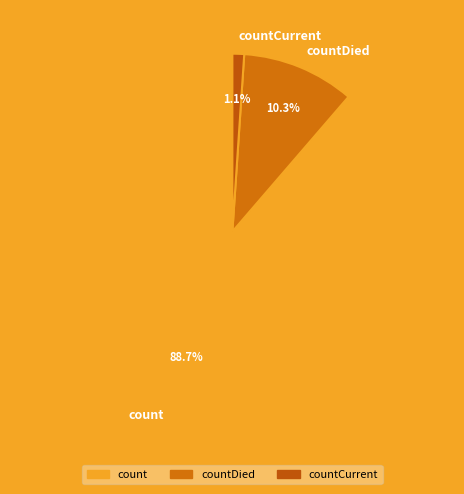

Is there any slice that represents more than half of the pie?

Yes